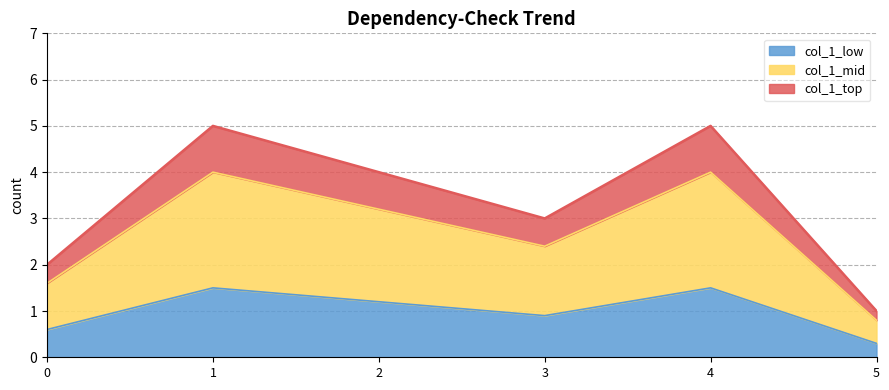

True or false: there are more than 2 points higher than both neighbors.

False